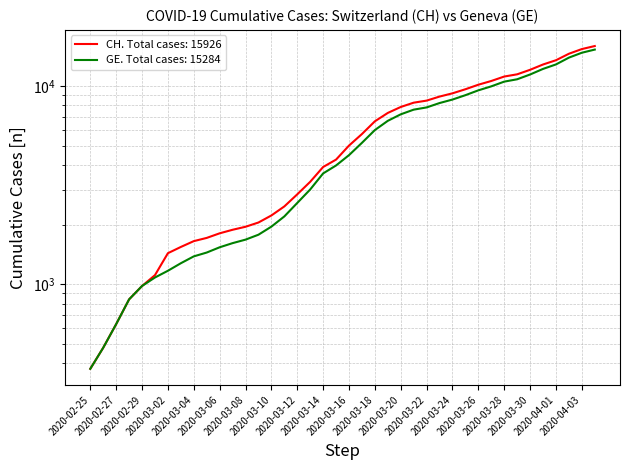

What is the label of the 29th point from the right?

2020-03-07